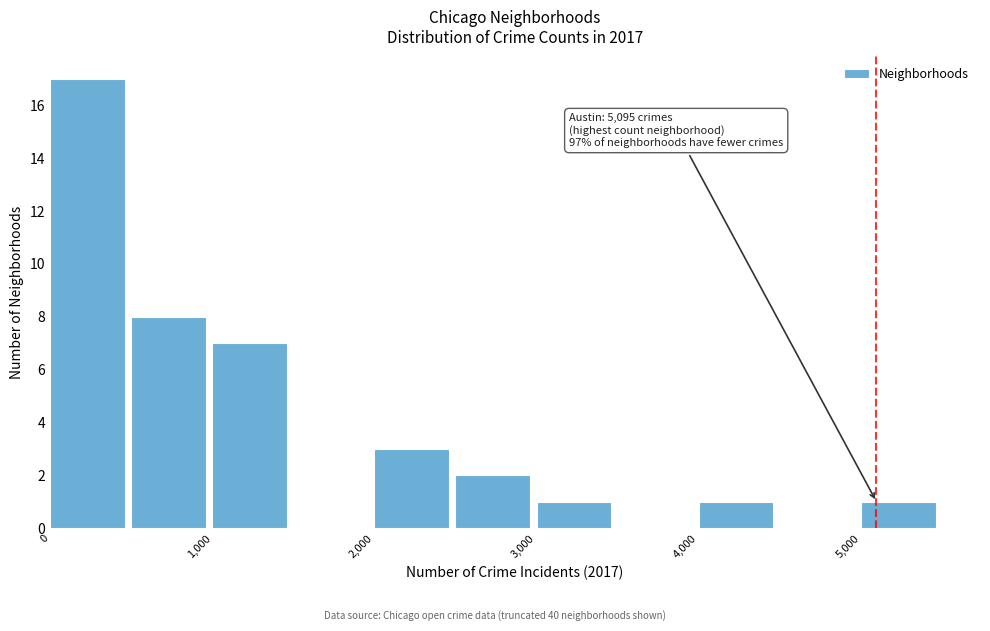

Over which range of the x-axis is the bar tallest?

0 to 500